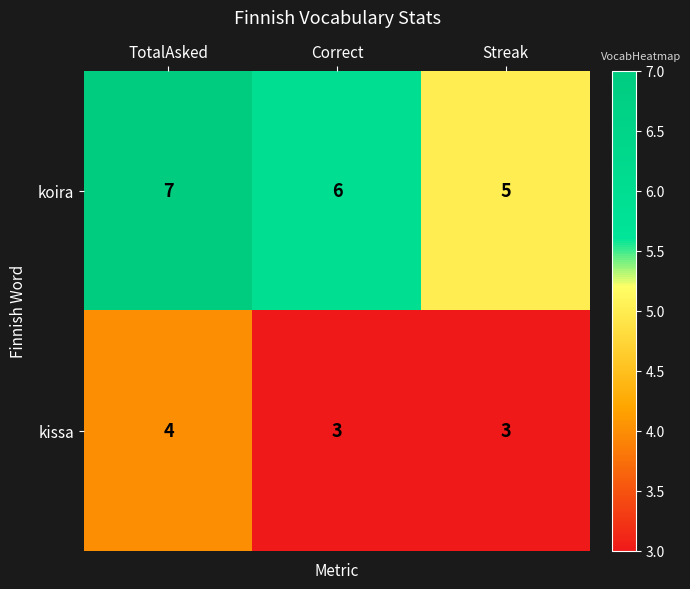

Reading left to right, what are all the values shown in this chart?

koira: TotalAsked=7	Correct=6	Streak=5
kissa: TotalAsked=4	Correct=3	Streak=3